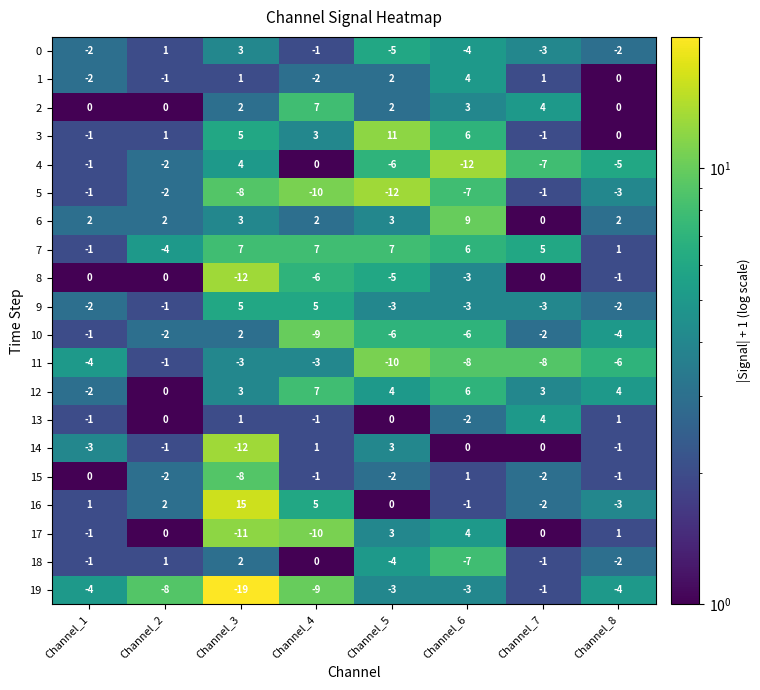

At how many categories does at least one series exceed 14?

1